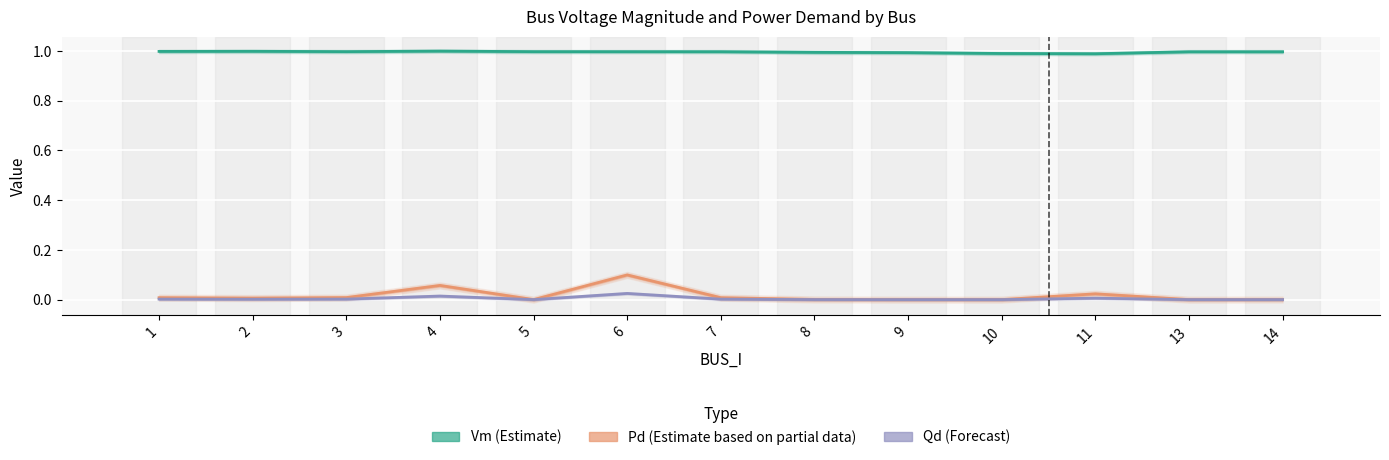

The value of Qd (Forecast) at 4 is 0.0. True or false?

False